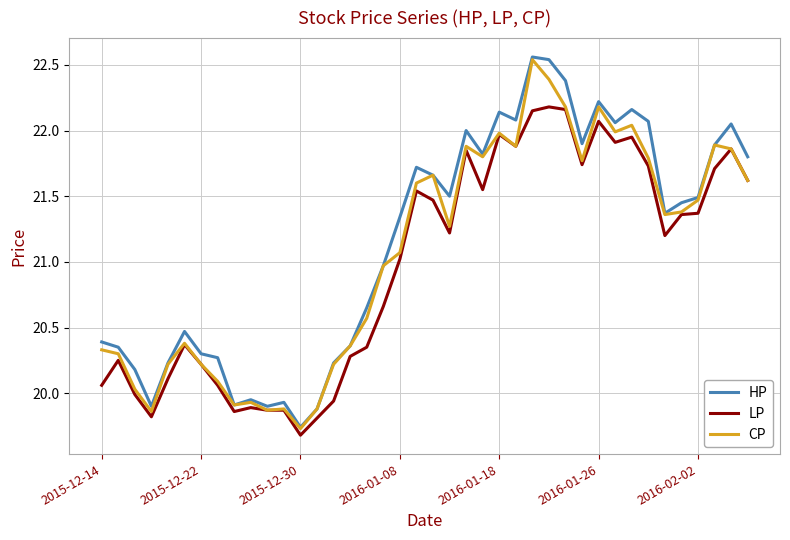

Which series has the largest range (max minus min)?

HP